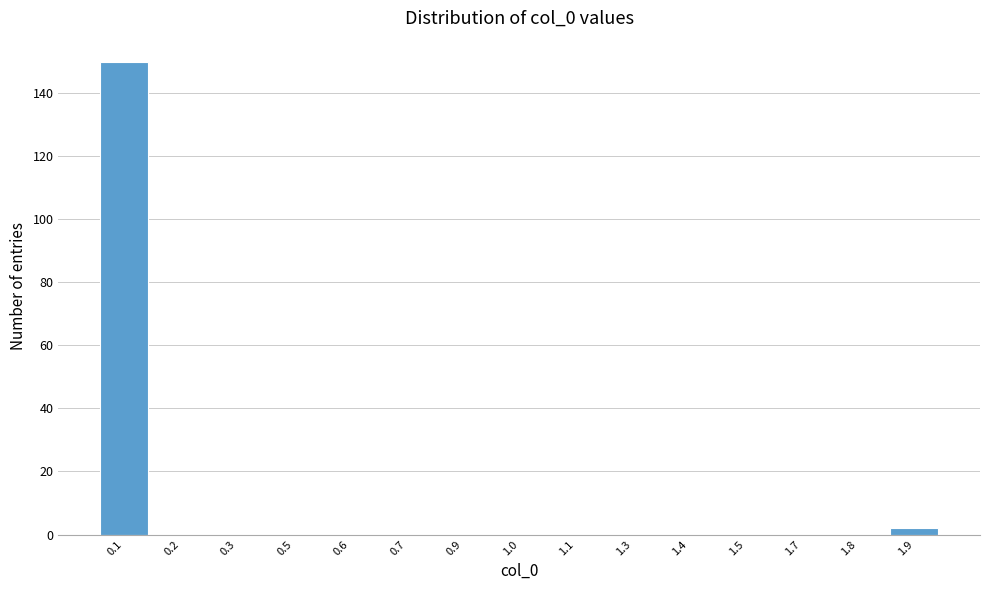

Reading left to right, list all the values displayed in this chart.

0.1=150	0.2=0	0.3=0	0.5=0	0.6=0	0.7=0	0.9=0	1.0=0	1.1=0	1.3=0	1.4=0	1.5=0	1.7=0	1.8=0	1.9=2